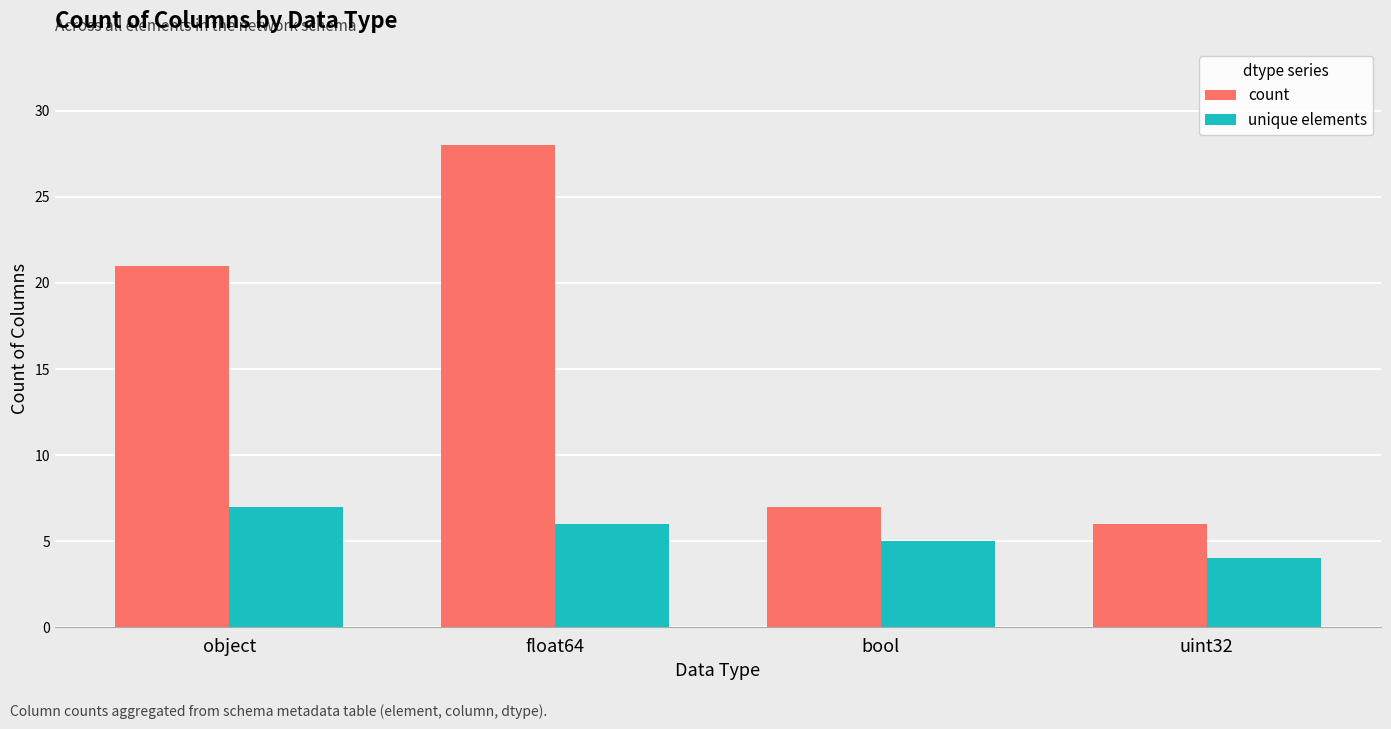

What is the label of the 1st bar from the left?

object